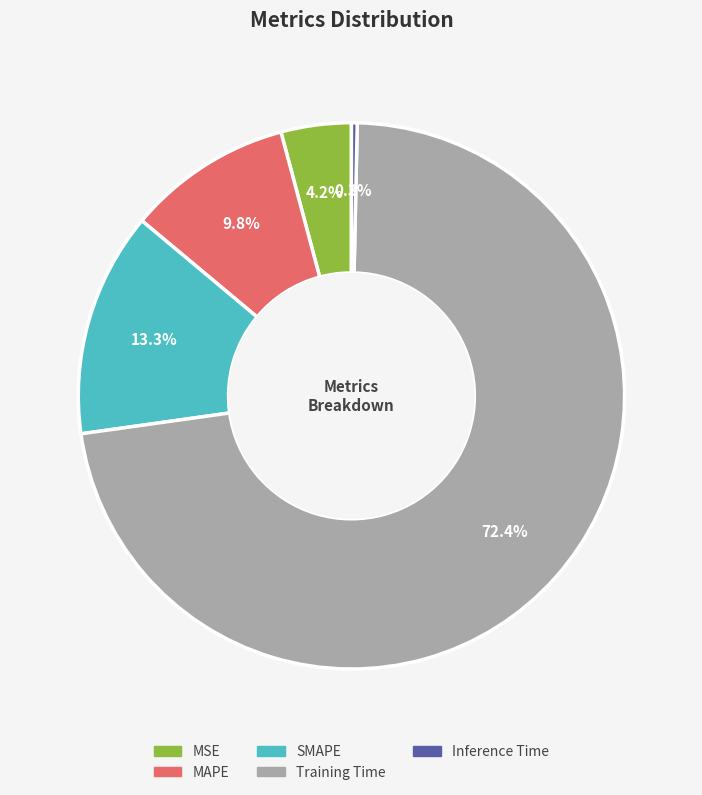

To the nearest percent, what portion does MAPE represent?

10%